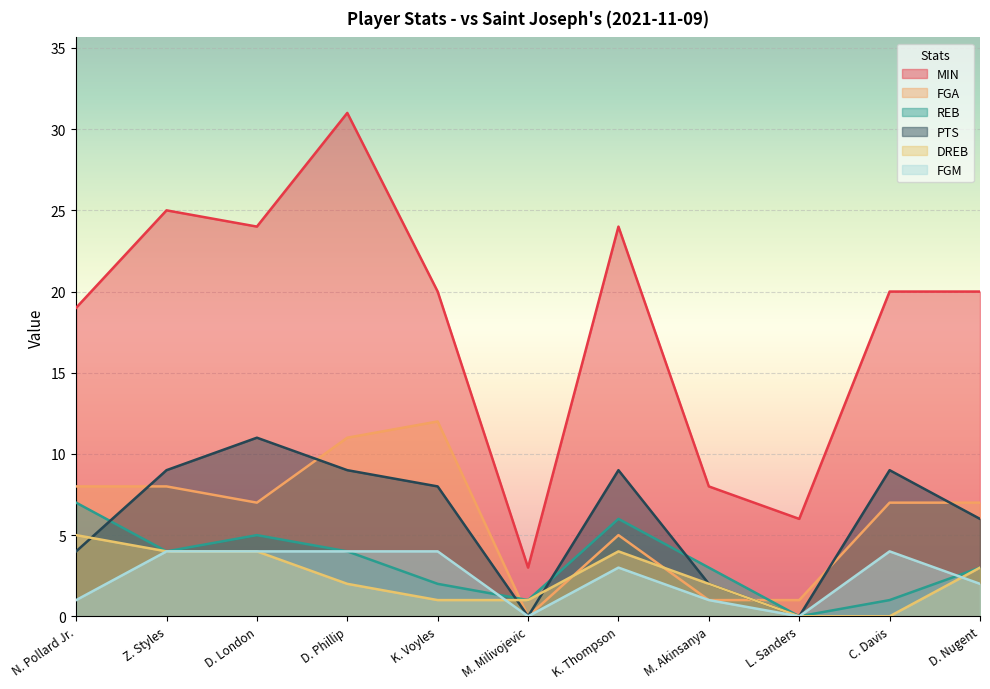

How many lines are shown in the chart?

6